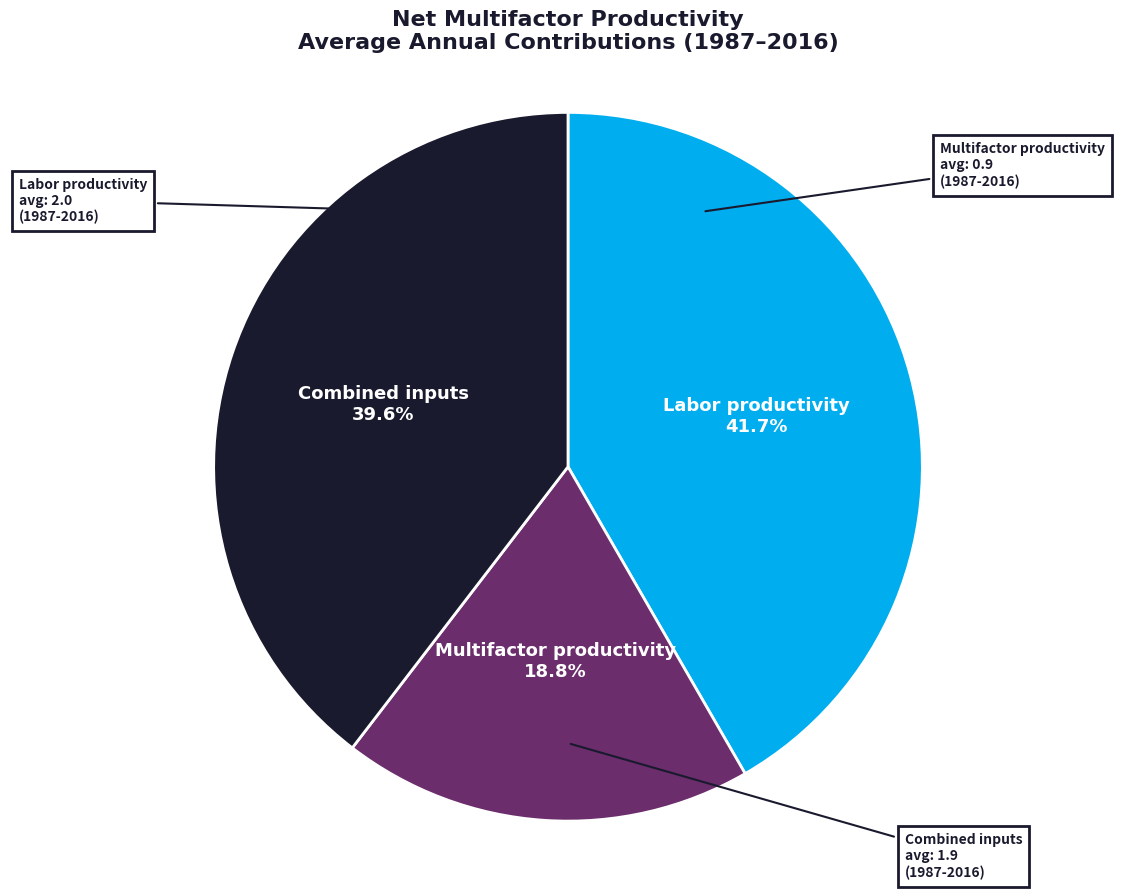

Is there any slice that represents more than half of the pie?

No